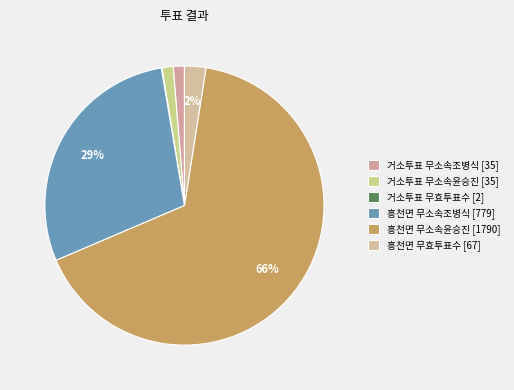

To the nearest percent, what is the combined percentage of 흥천면 무효투표수 and 거소투표 무소속조병식?

4%